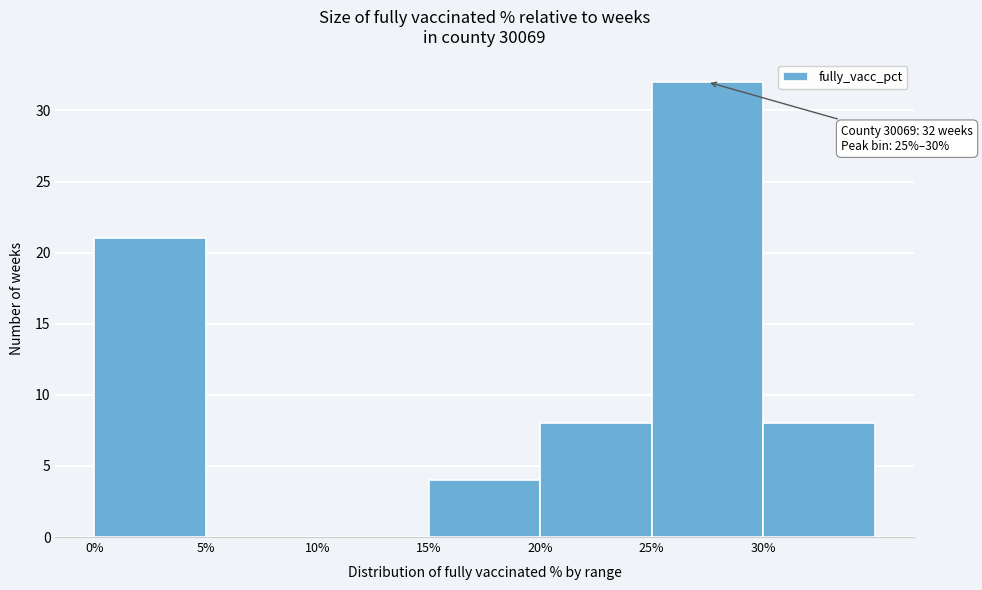

Which range on the x-axis has the tallest bar?

25 to 30